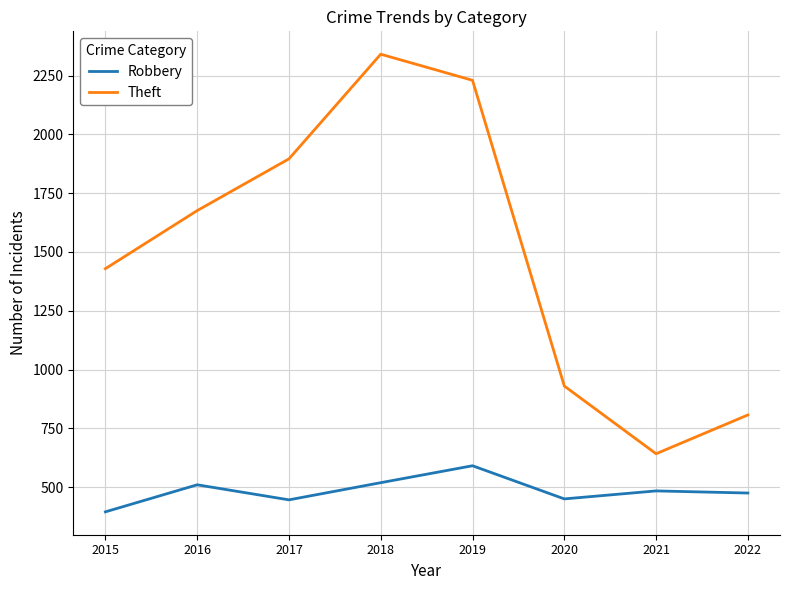

Count the number of data series in this chart.

2